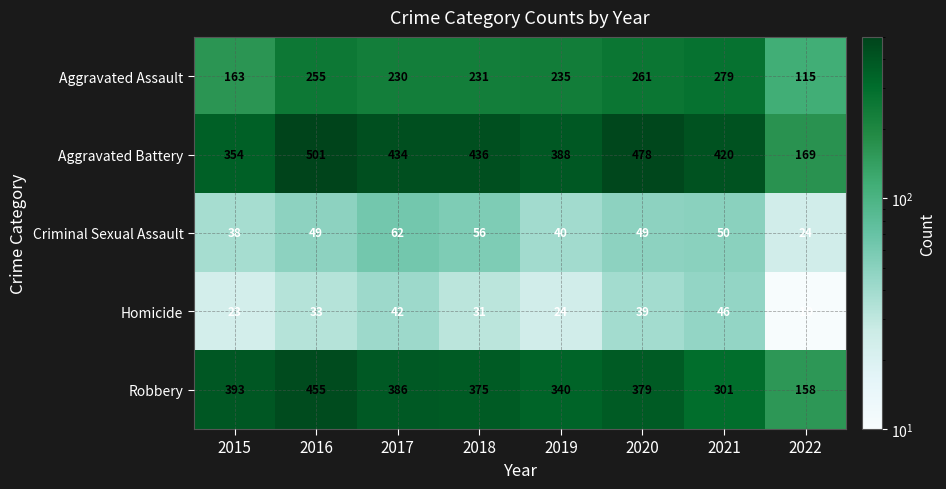

What is the difference between the second highest and second lowest values in the Criminal Sexual Assault series?

18